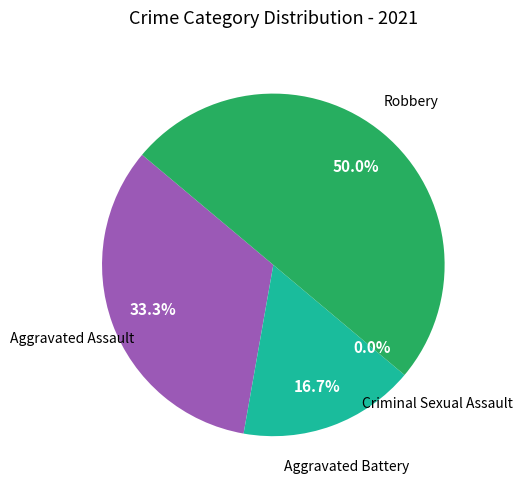

Which category has the smallest portion of the pie?

Criminal Sexual Assault